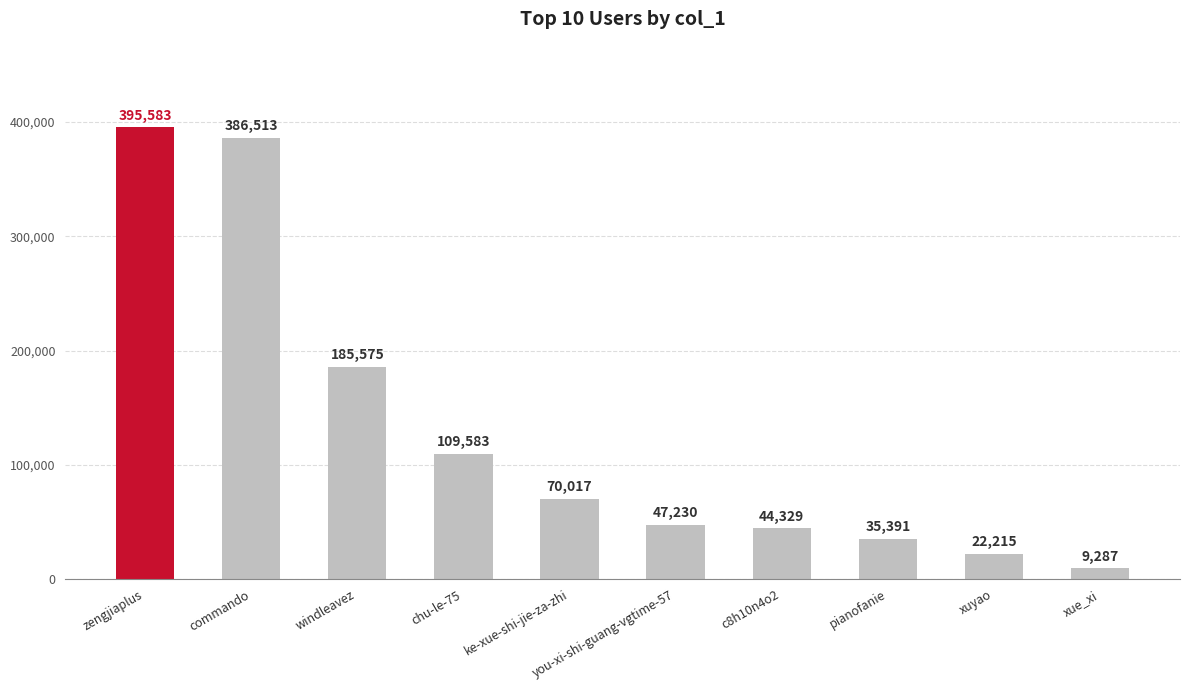

How many series are shown in this chart?

1